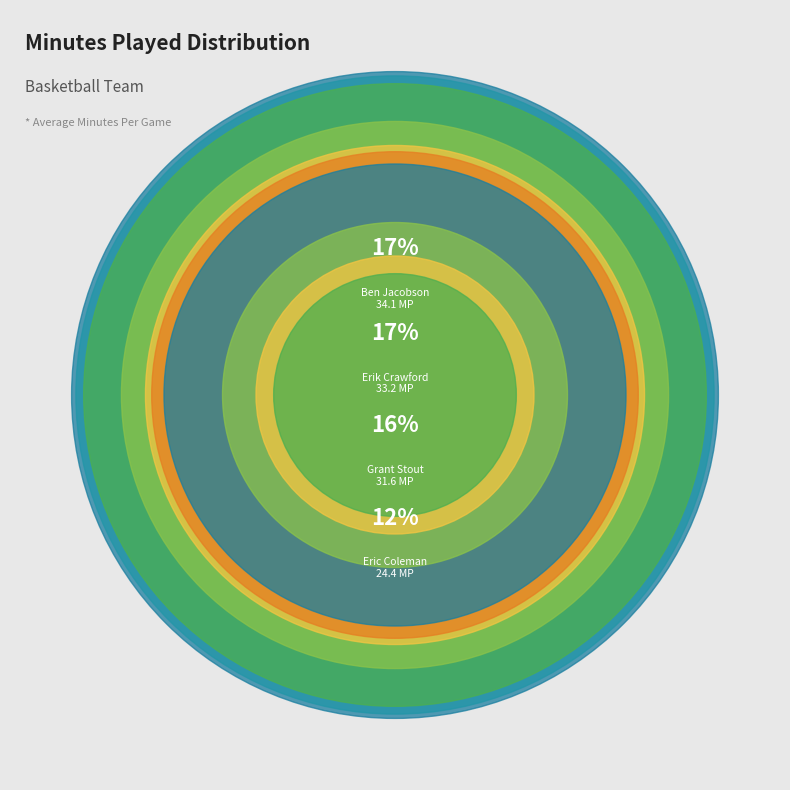

What is the ratio of the value at Erik Crawford to the value at Pete Schmit?

5.3